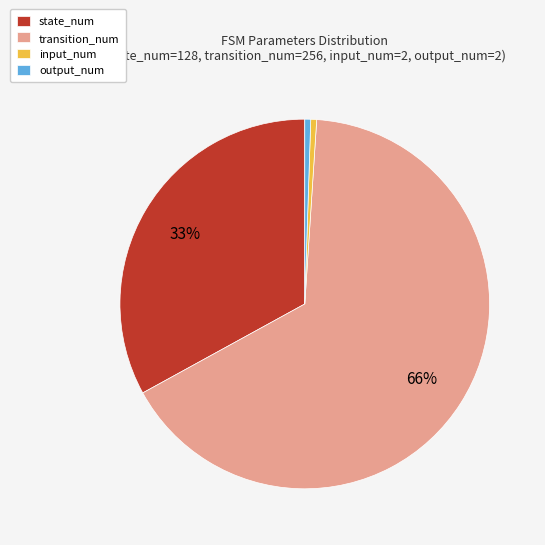

The output_num slice represents 10% of the pie. True or false?

False